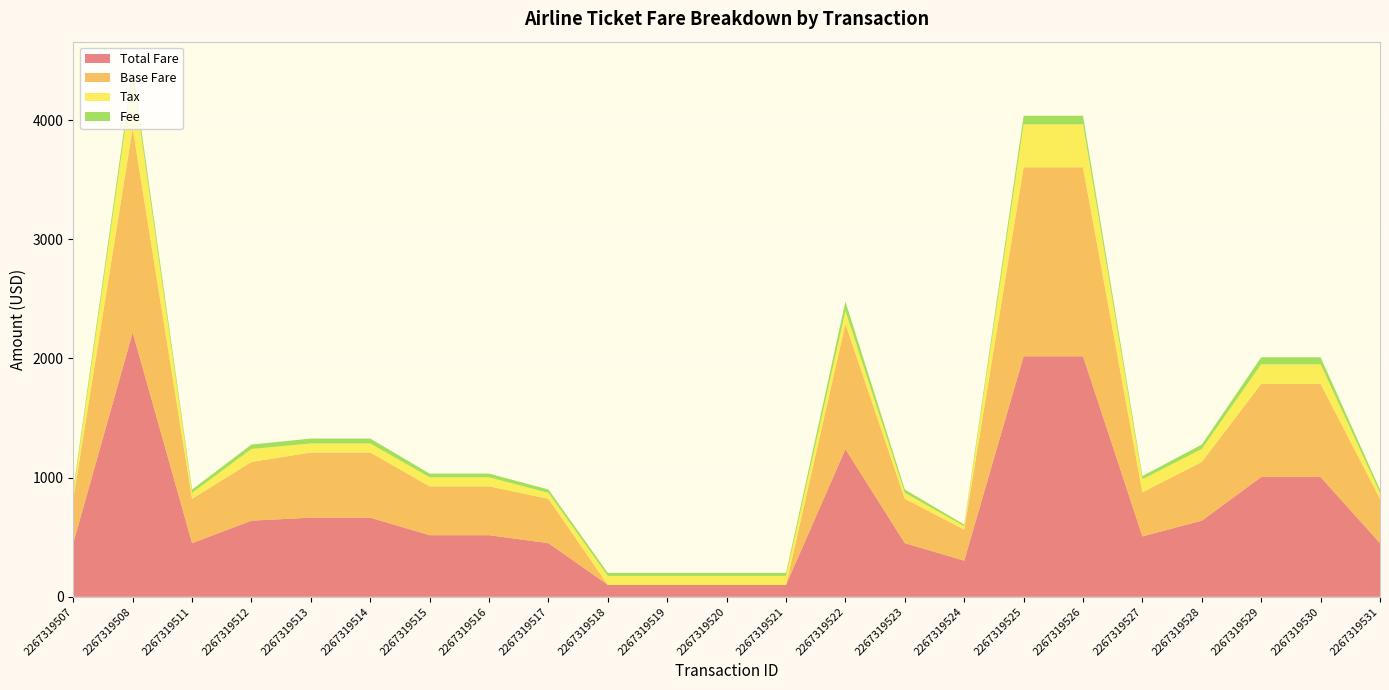

Reading left to right, list all the values displayed in this chart.

Total Fare: 450.1	2218.0	450.1	638.8	663.9	663.9	516.9	516.9	450.1	100.0	100.0	100.0	100.0	1238.8	450.1	303.1	2018.0	2018.0	506.8	638.8	1004.9	1004.9	450.1
Base Fare: 372.0	1714.0	372.0	492.9	546.8	546.8	410.1	410.1	372.0	0.0	0.0	0.0	0.0	1050.9	372.0	261.0	1586.0	1586.0	370.1	492.9	782.1	782.1	372.0
Tax: 50.1	437.8	50.1	108.8	75.9	75.9	75.9	75.9	50.1	75.0	75.0	75.0	75.0	108.8	50.1	28.5	360.4	360.4	108.8	108.8	163.9	163.9	50.1
Fee: 28.0	66.2	28.0	37.1	41.2	41.2	30.9	30.9	28.0	25.0	25.0	25.0	25.0	79.1	28.0	13.6	71.6	71.6	27.9	37.1	58.9	58.9	28.0